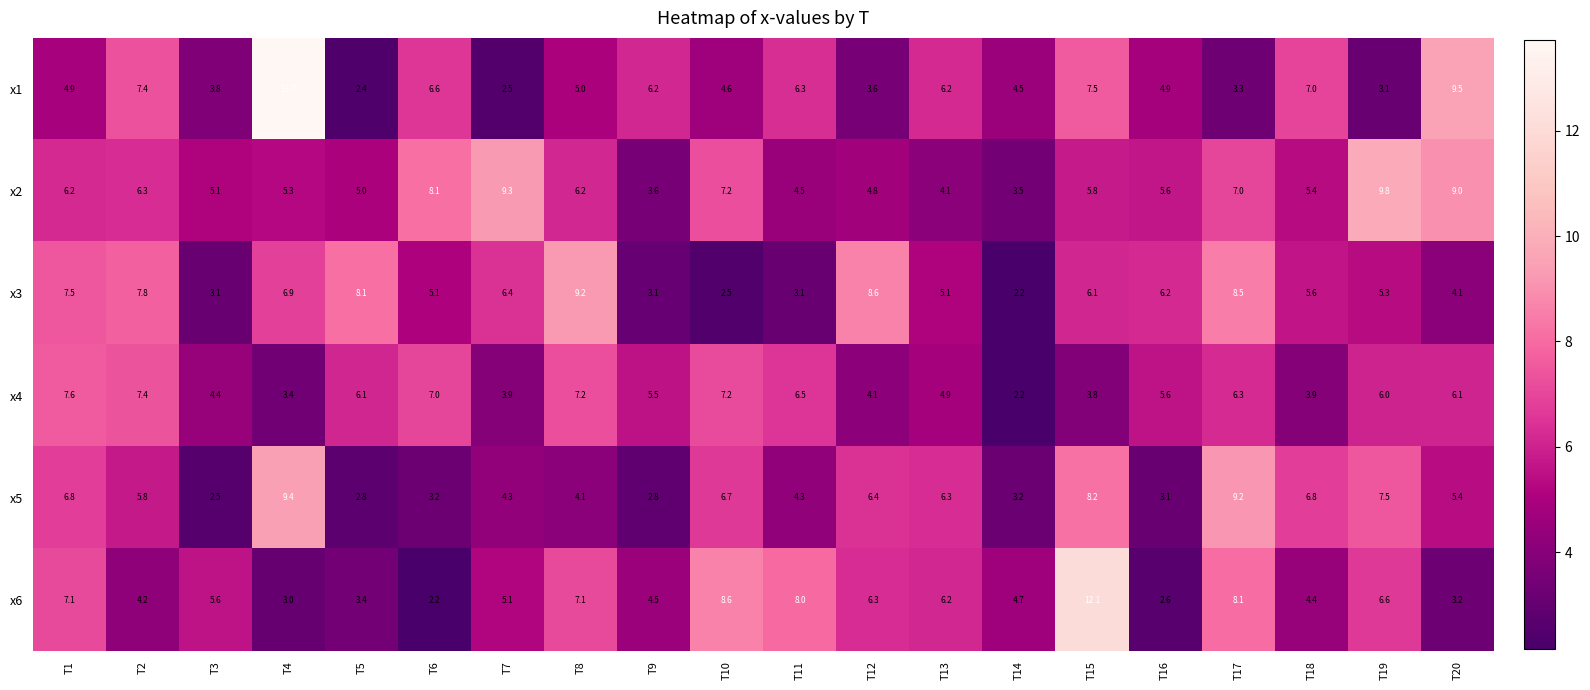

What is the sum of the x5 values at T3 and T18?

9.3